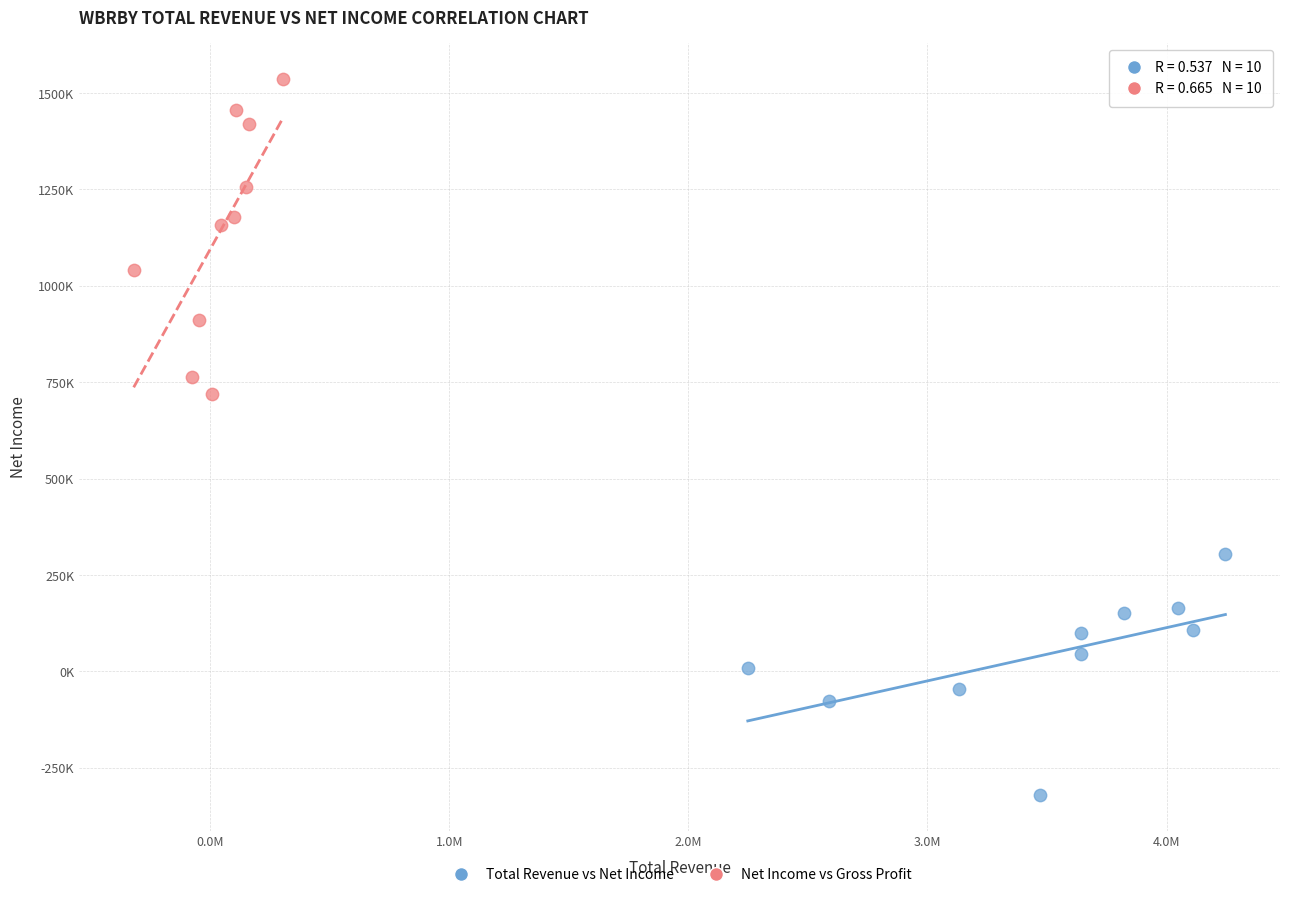

What are all the series names shown in the legend?

Total Revenue vs Net Income, Net Income vs Gross Profit